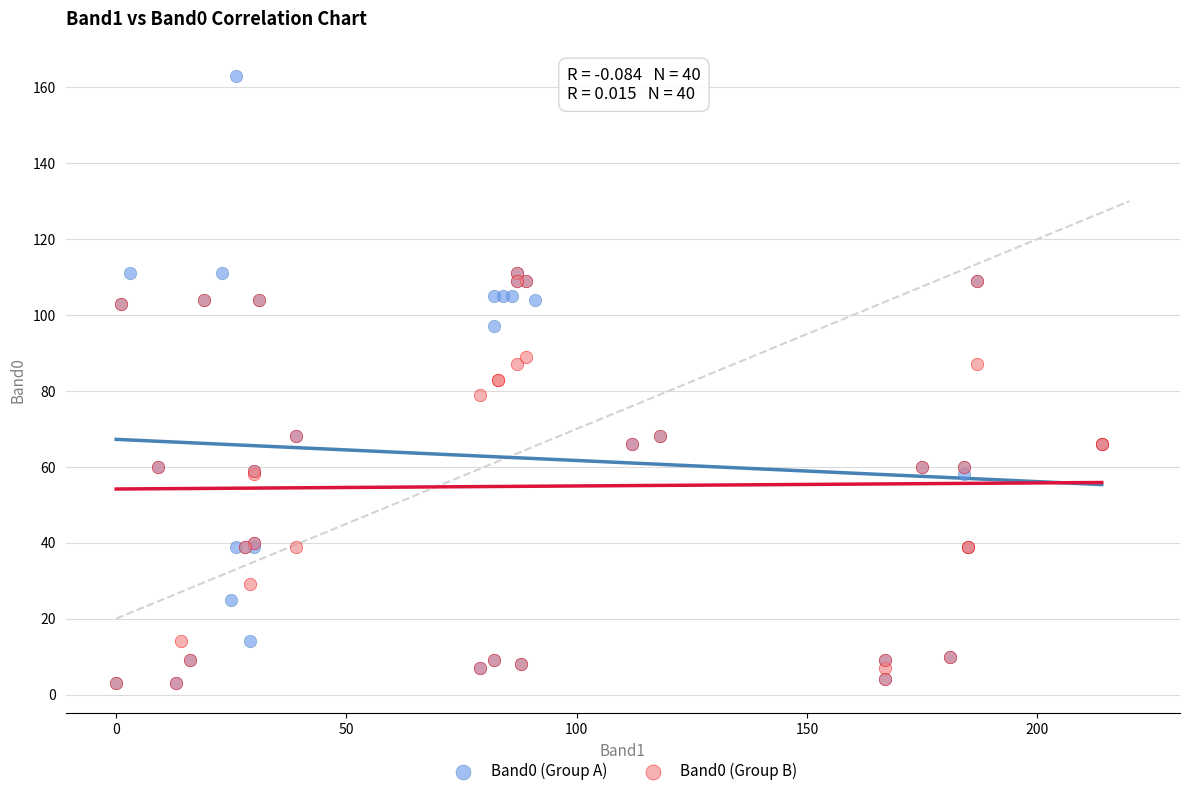

Which series reaches the maximum Y coordinate?

Band0 (Group A)